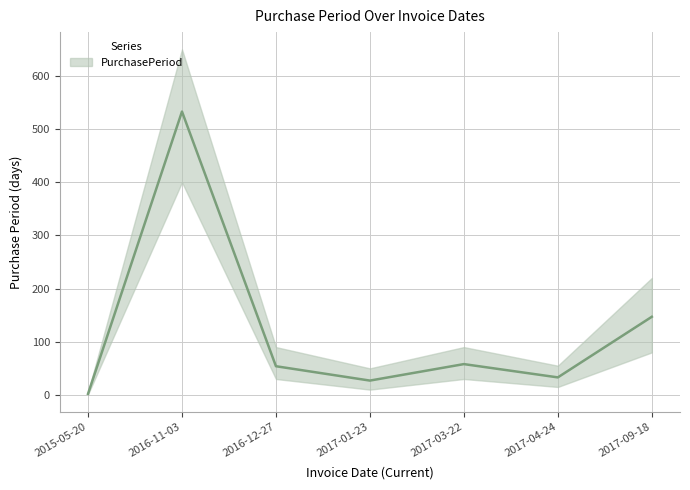

What is the change in value from 2015-05-20 to 2016-12-27?

+52